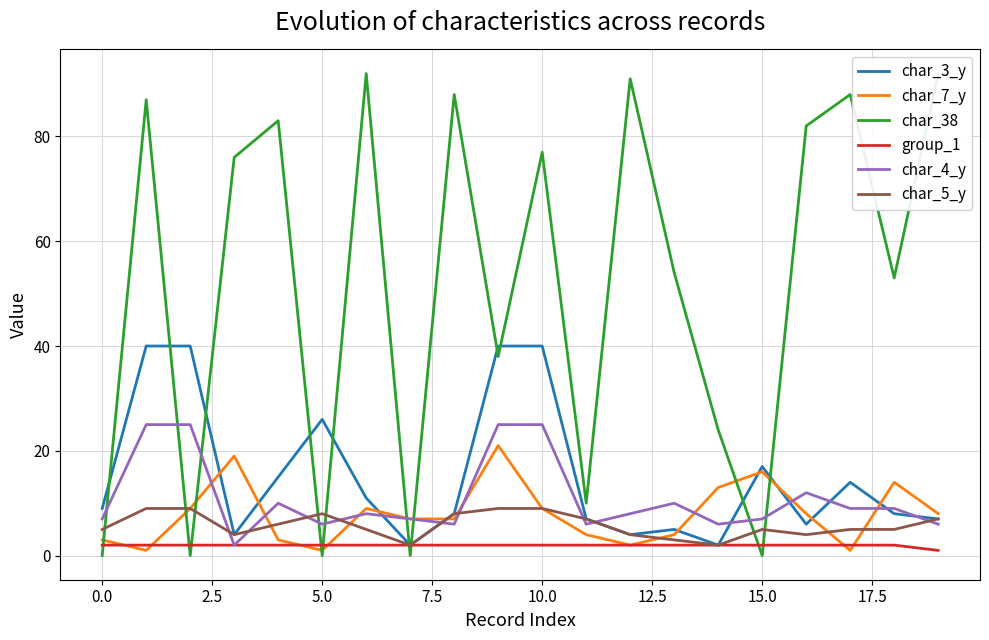

Is it true that char_3_y equals 45 at 5.0?

False